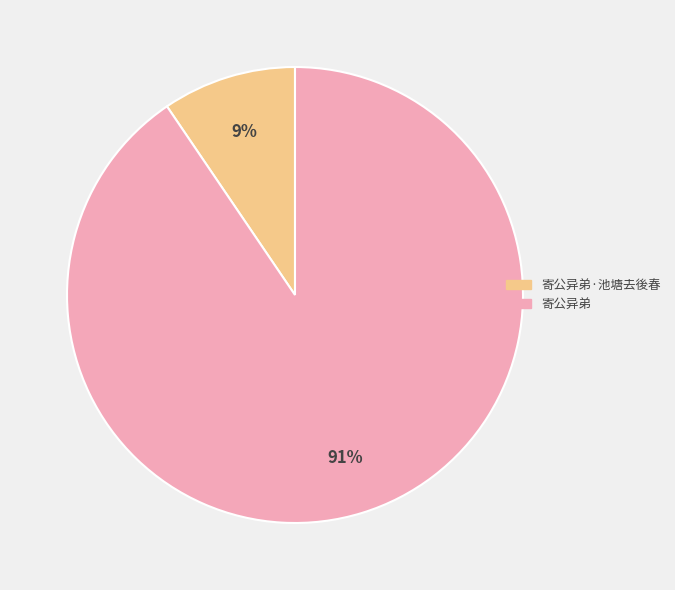

Rank the categories by value from lowest to highest.

寄公异弟·池塘去後春, 寄公异弟